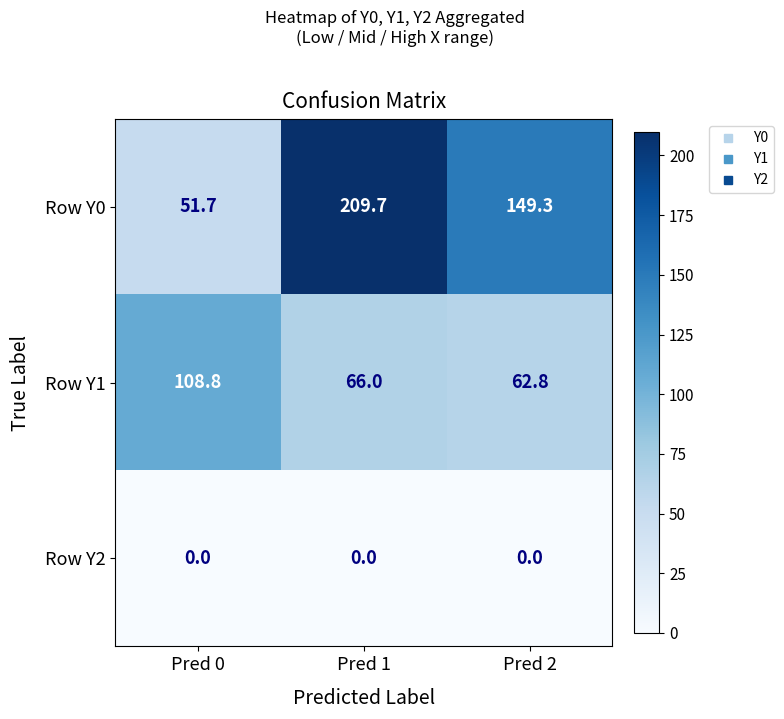

Reading left to right, transcribe all the data shown in this chart.

Row Y0: 51.7	209.7	149.3
Row Y1: 108.8	66.0	62.8
Row Y2: 0.0	0.0	0.0